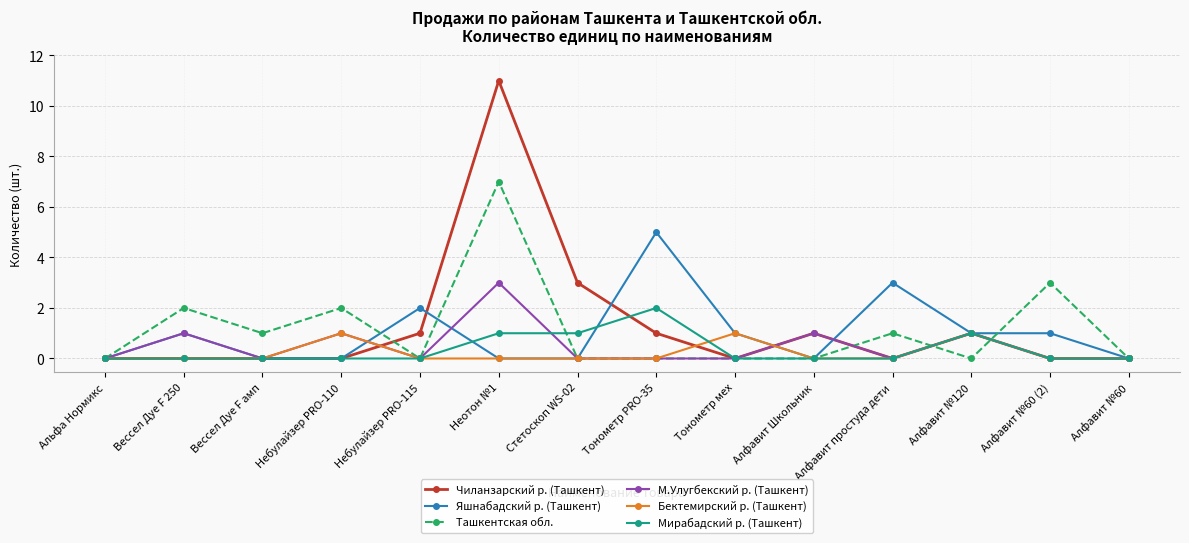

Where is the first local maximum for Ташкентская обл.?

Вессел Дуе F 250